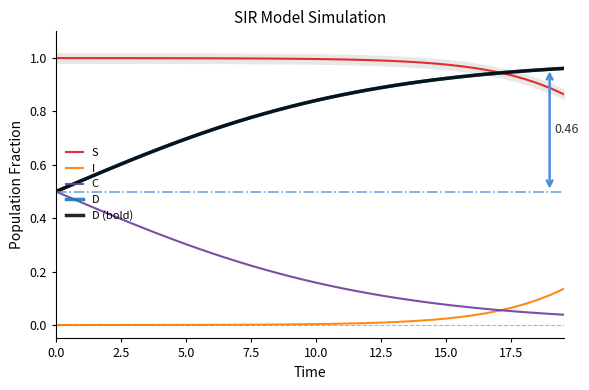

What is the maximum value for C?

0.5